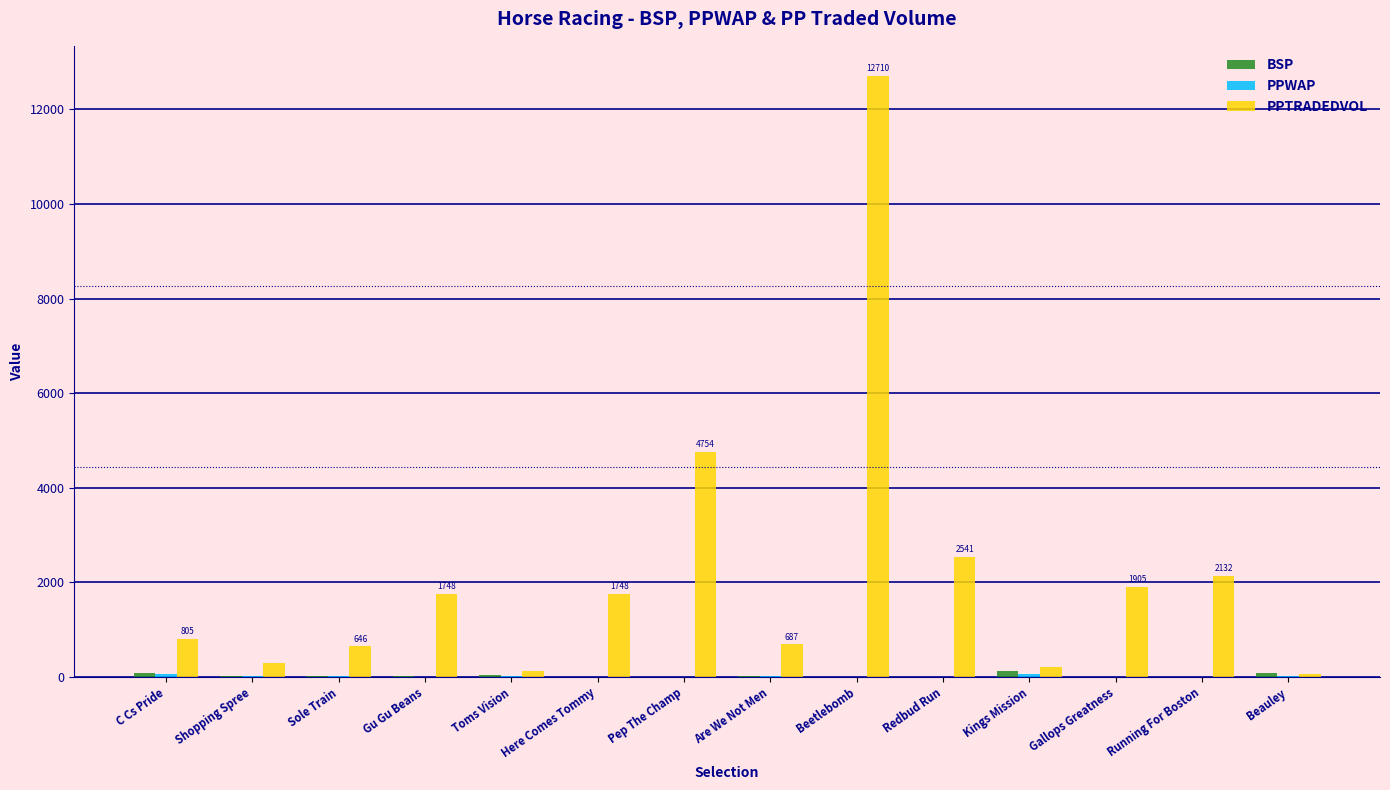

The value of PPTRADEDVOL at Shopping Spree is 285.5. True or false?

True